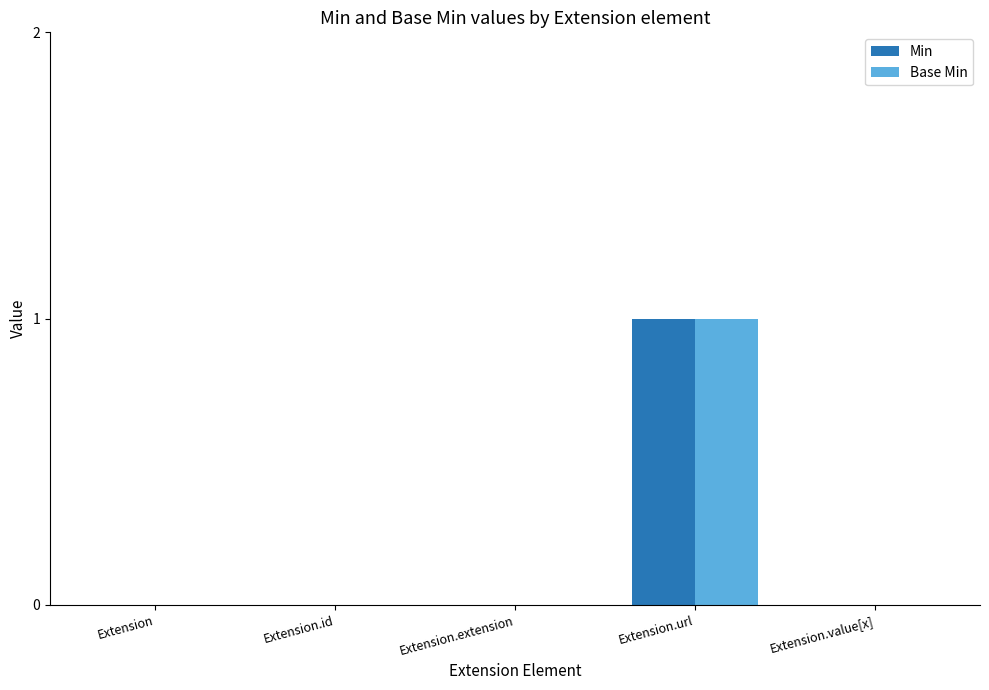

At which category does the chart reach its peak across all series?

Extension.url